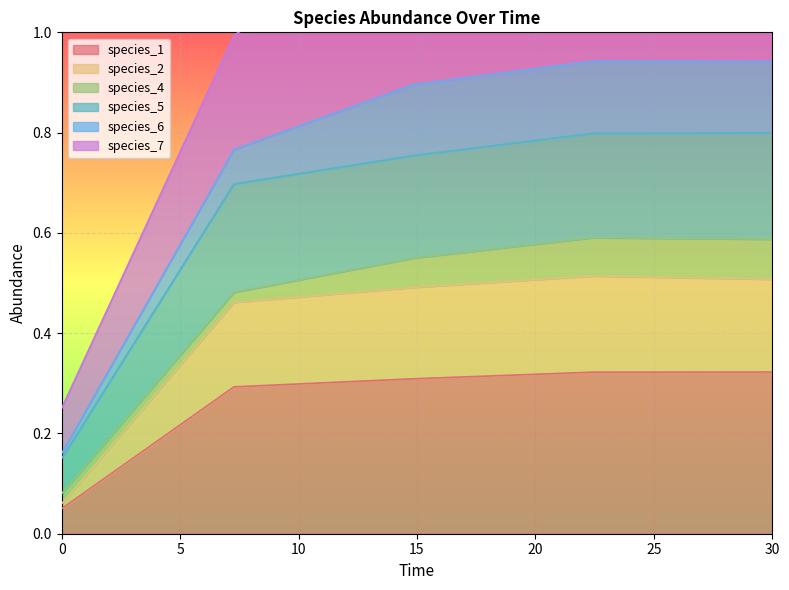

The species_1 series shows 0.0 at 0. True or false?

False